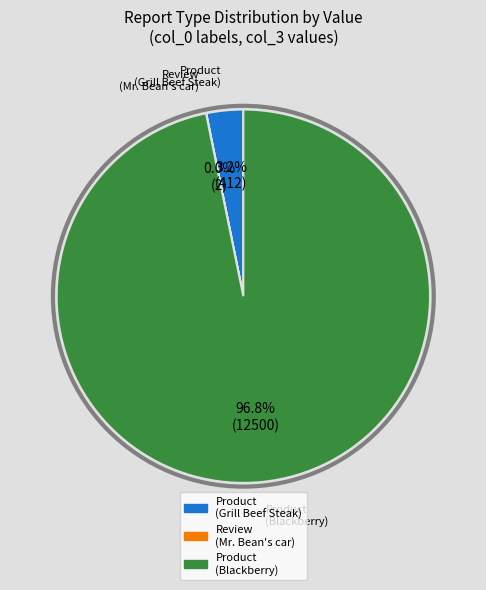

What percentage do Product (Grill Beef Steak) and Product (Blackberry) together represent?

100.0%